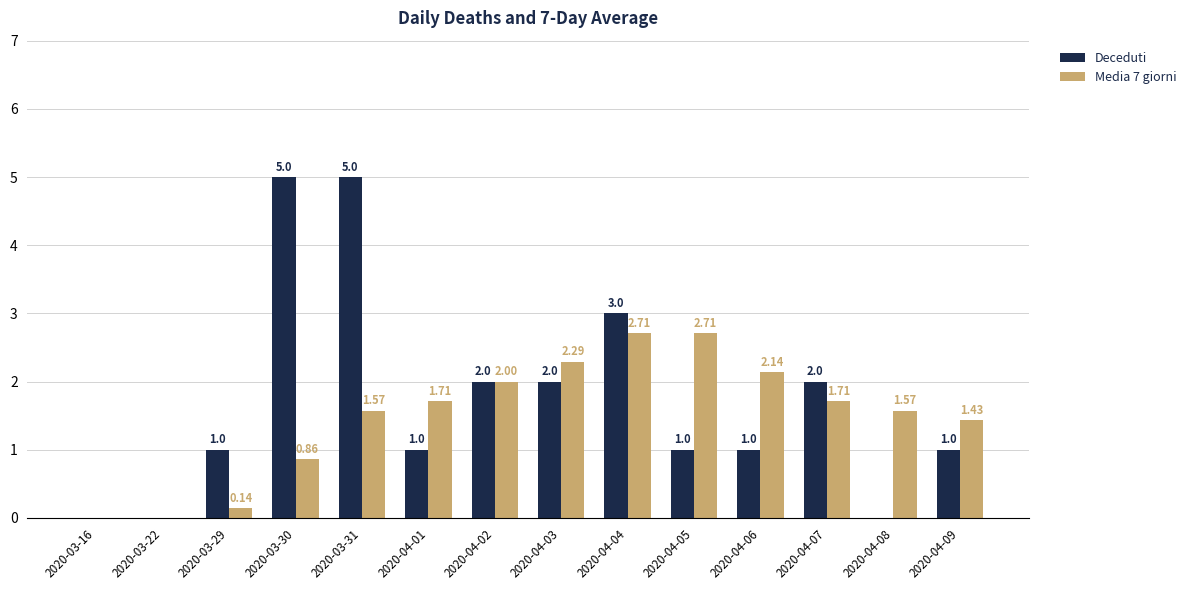

What is the sum of the Deceduti values at 2020-04-09 and 2020-03-31?

6.0